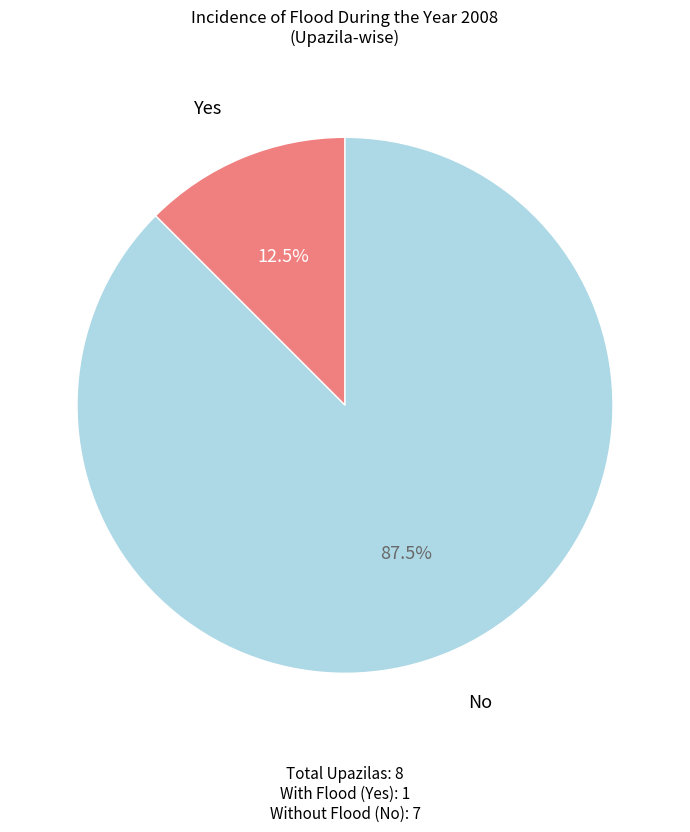

Is there any slice that represents more than half of the pie?

Yes